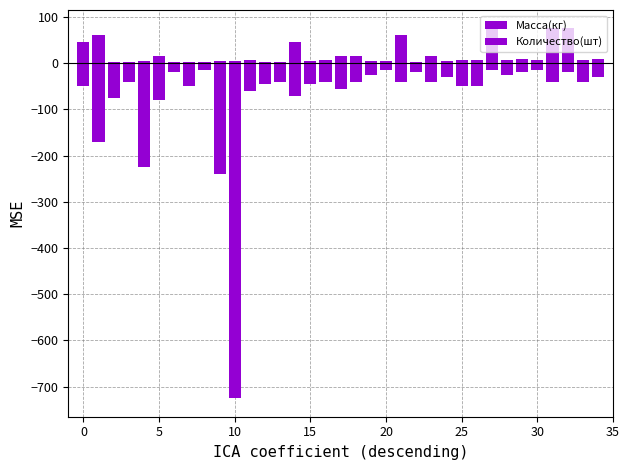

What is the average value of the Масса(кг) series?

-73.1